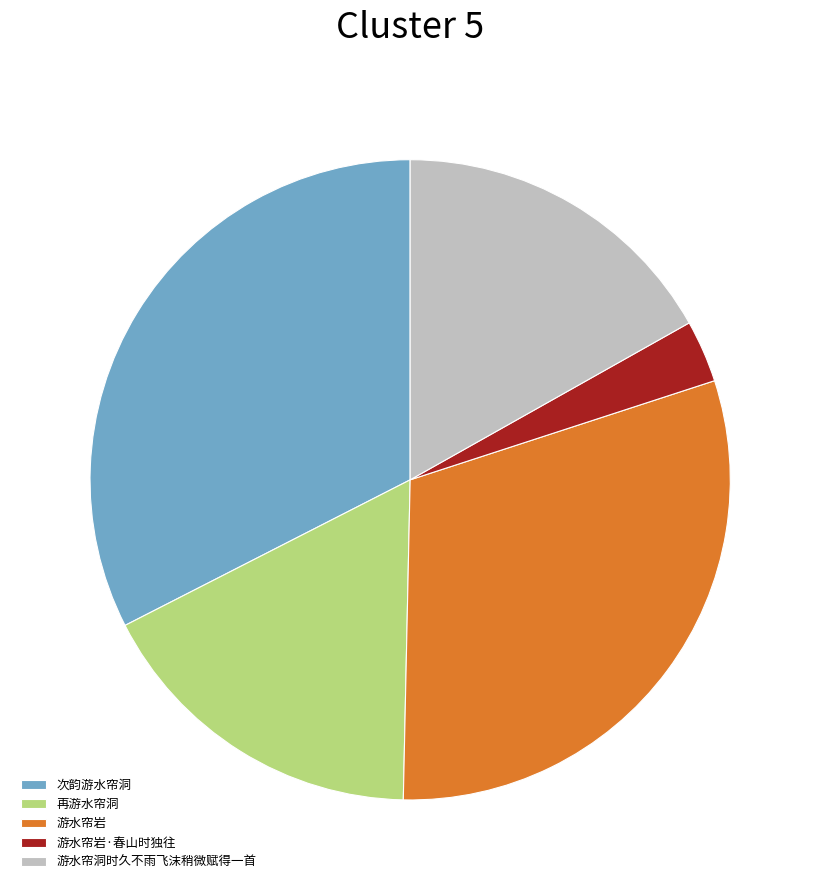

How many segments does this pie chart have?

5